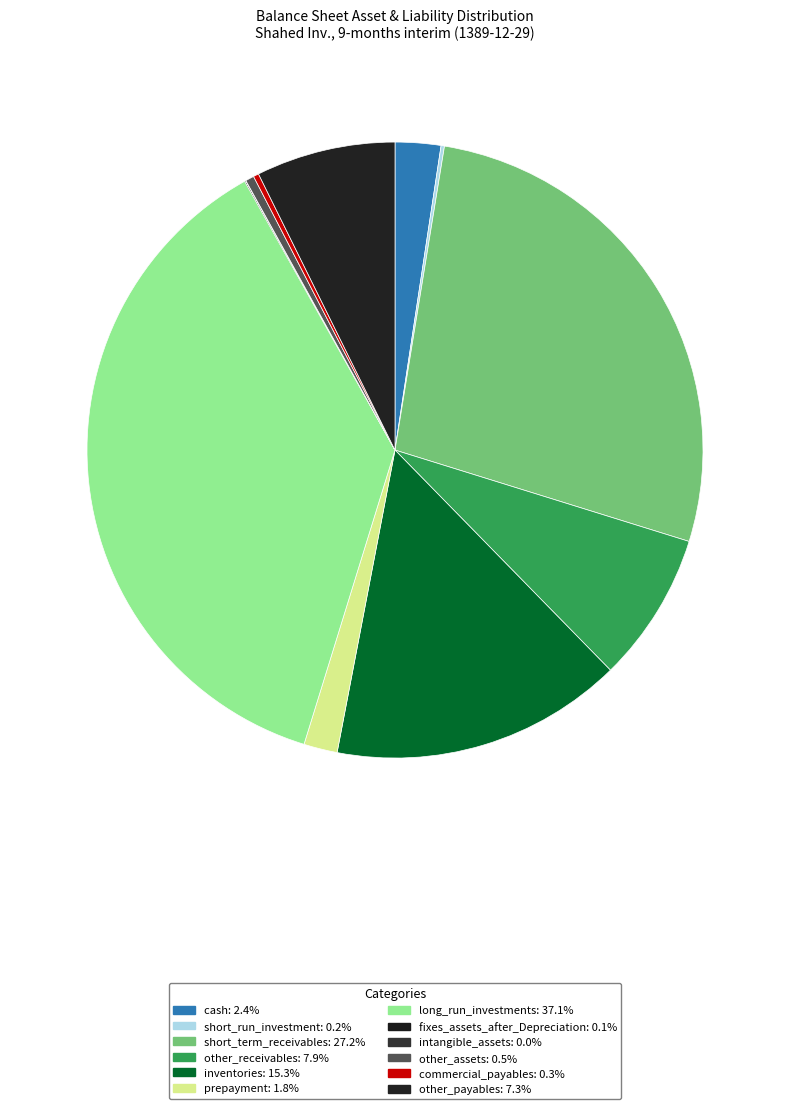

How much of the chart is everything except short_run_investment?

99.8%